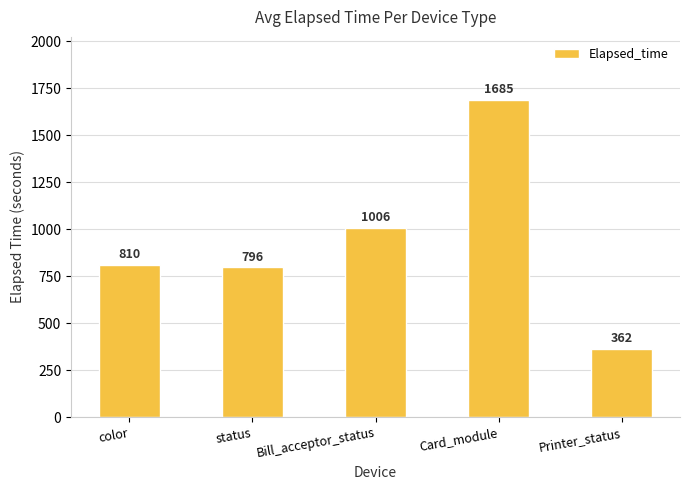

Which label corresponds to the smallest value in the chart?

Printer_status